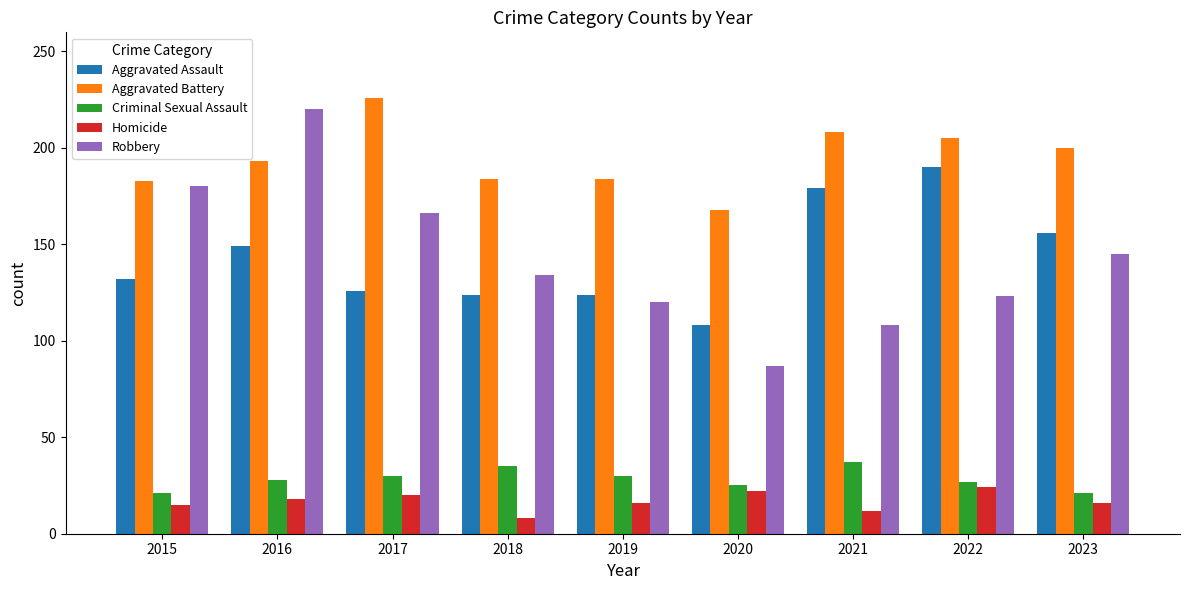

Count the number of categories in the chart.

9